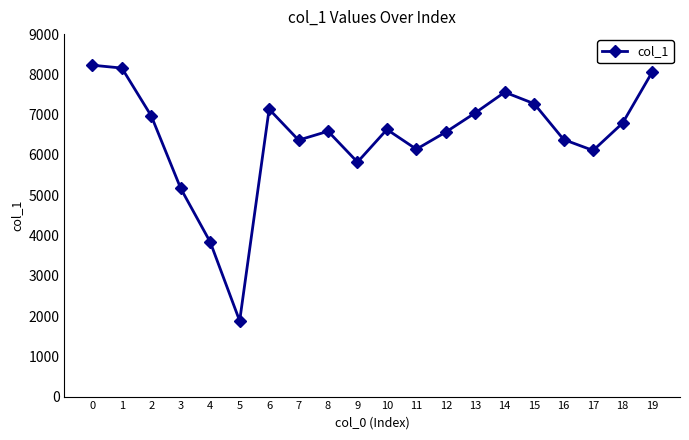

Which category has the lowest value across all series?

5